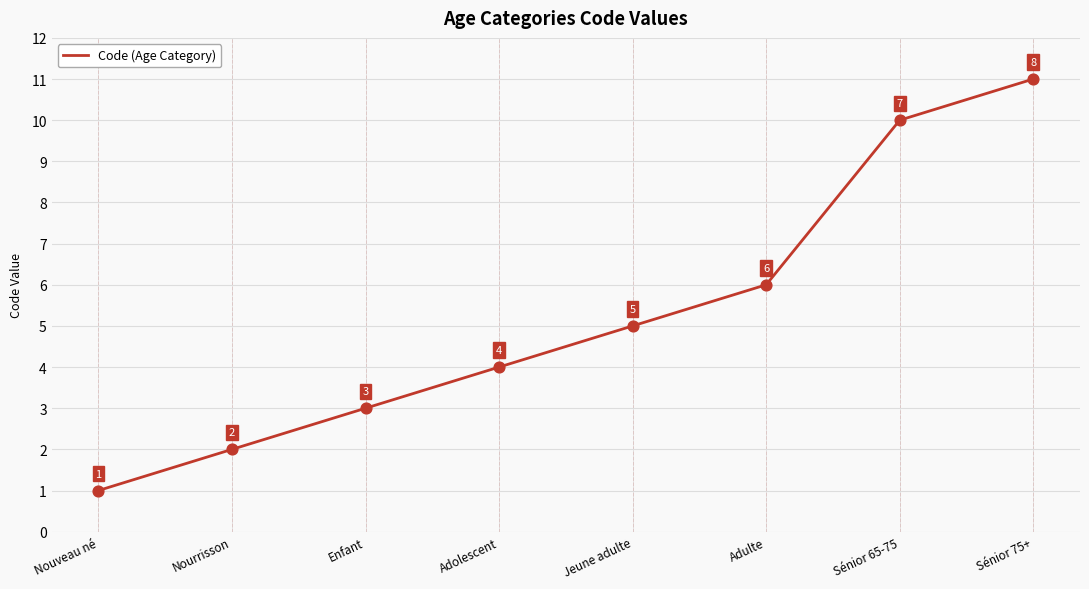

Approximately how many times larger is the value at Nourrisson compared to Nouveau né?

2.0